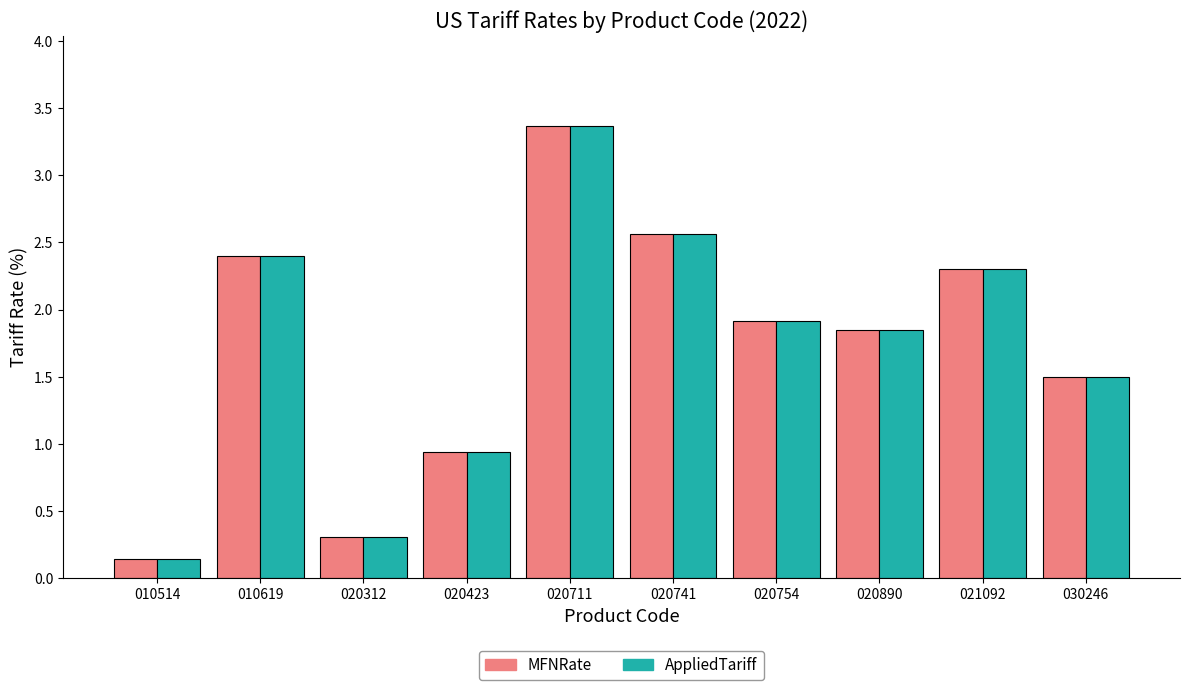

What is the difference between the maximum and minimum values in the MFNRate series?

3.2